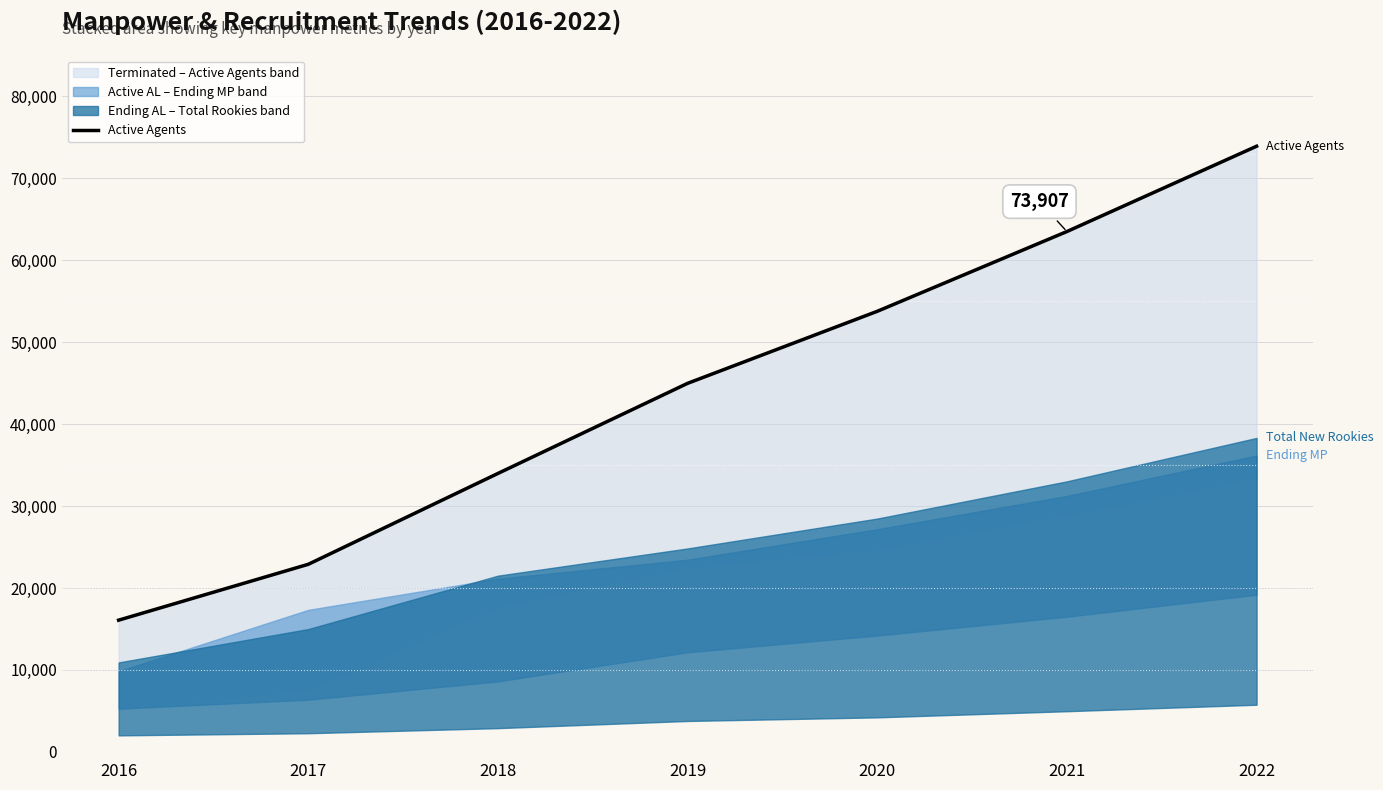

The chart shows a value of 23232.3 at 2022. True or false?

False